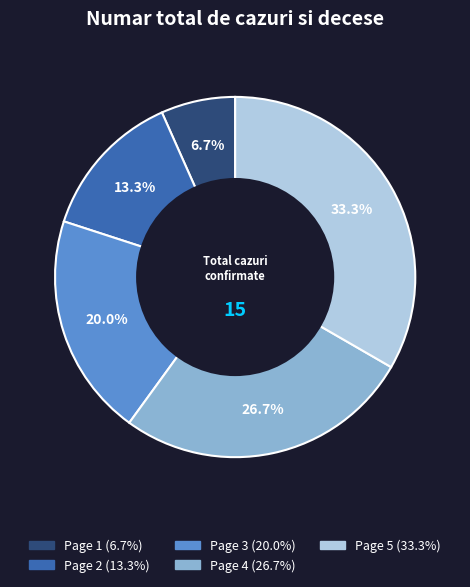

How many slices are in this pie chart?

5